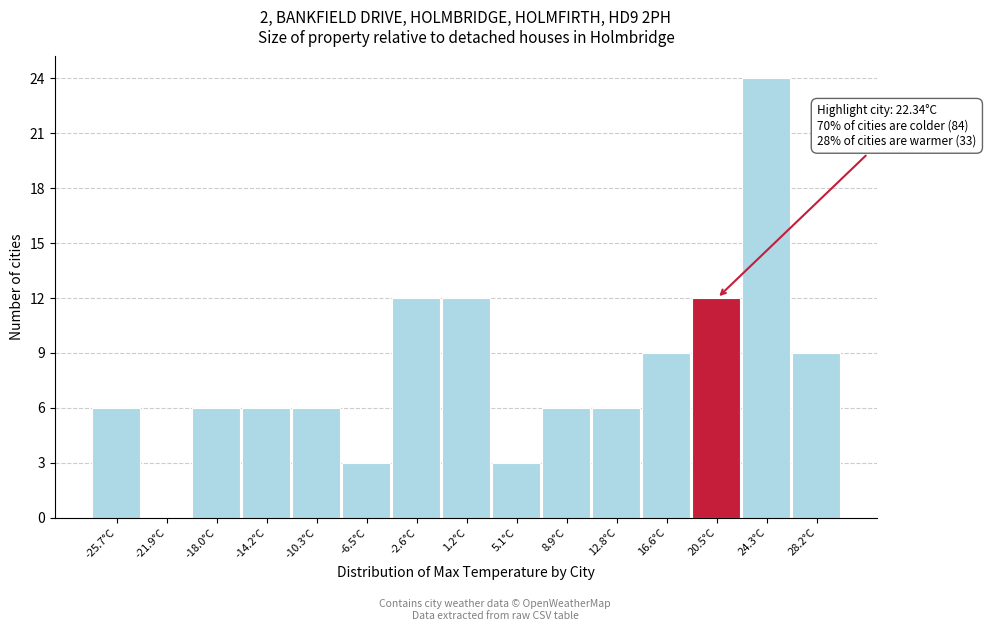

Which range on the x-axis has the tallest bar?

22.5 to 26.0